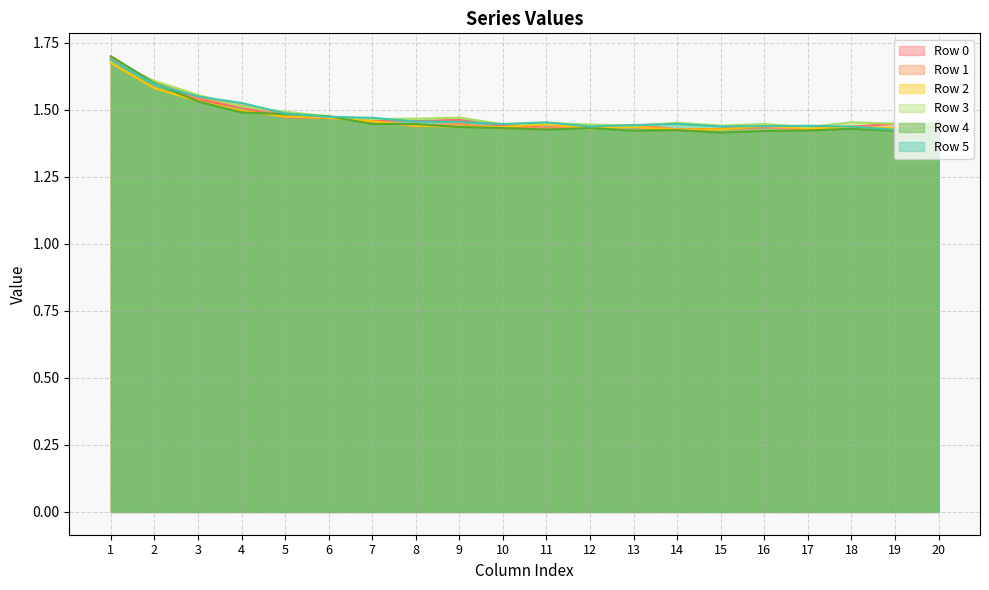

Does the chart have visible grid lines?

Yes